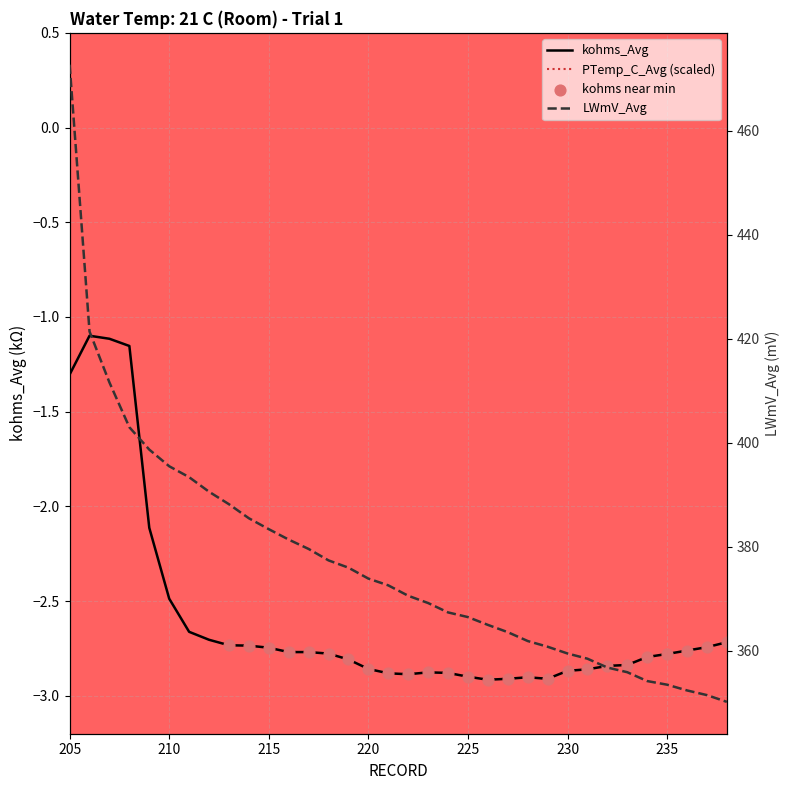

Which series contains the lowest Y value?

PTemp_C_Avg